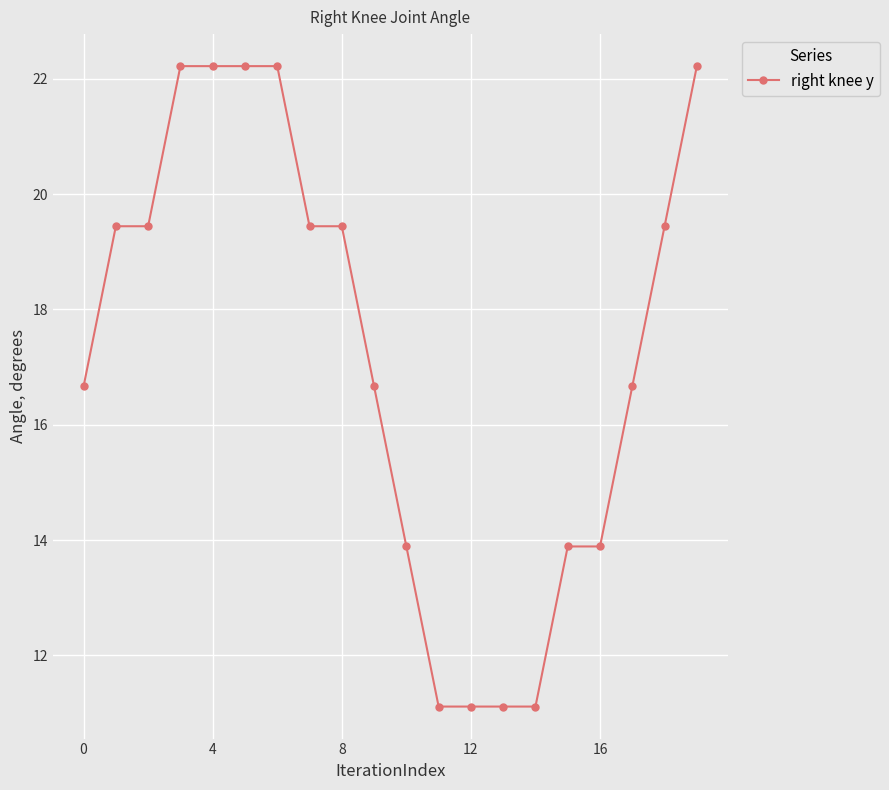

What is the sum of all values?

344.4